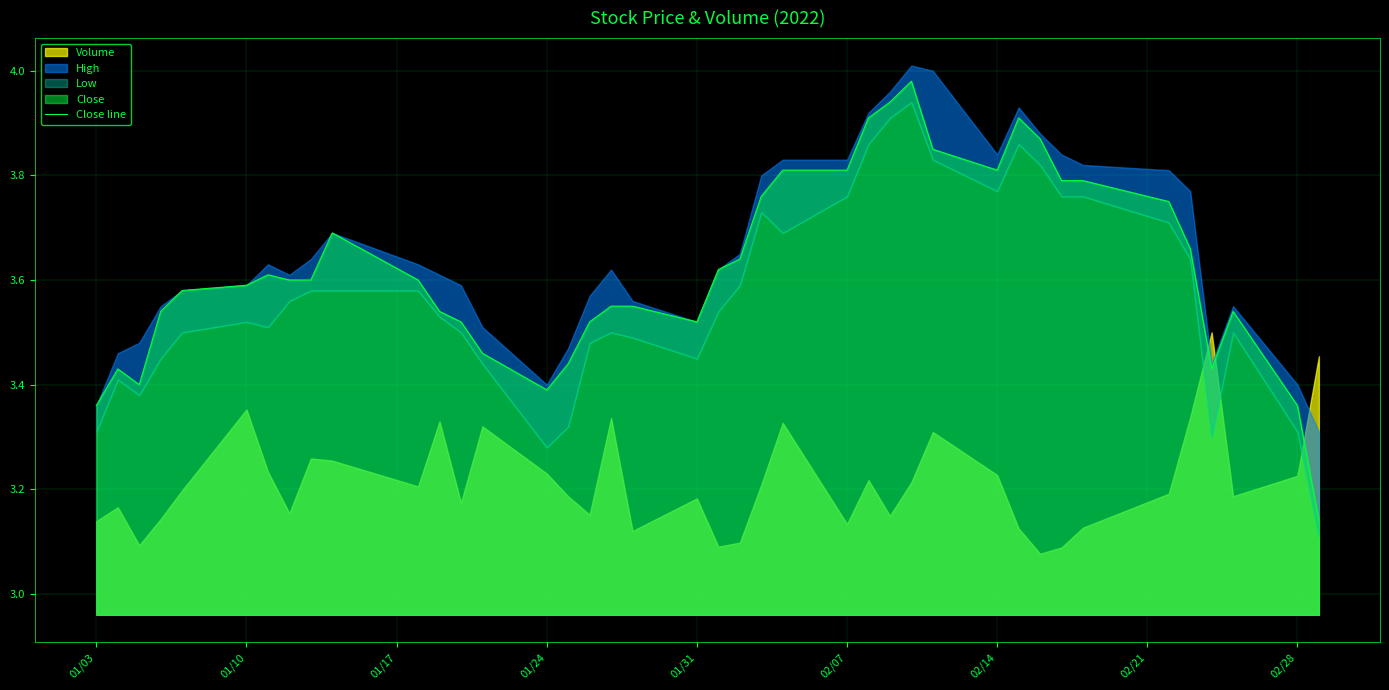

What is the difference between the maximum and minimum values?

0.8